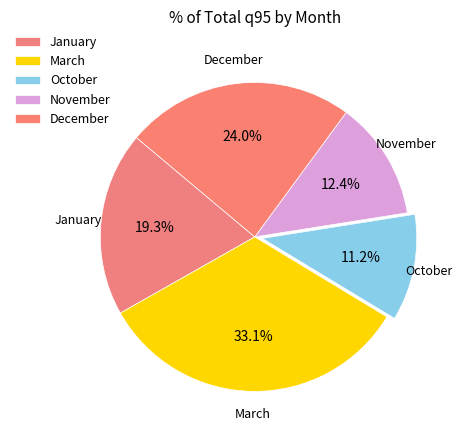

How many segments does this pie chart have?

5